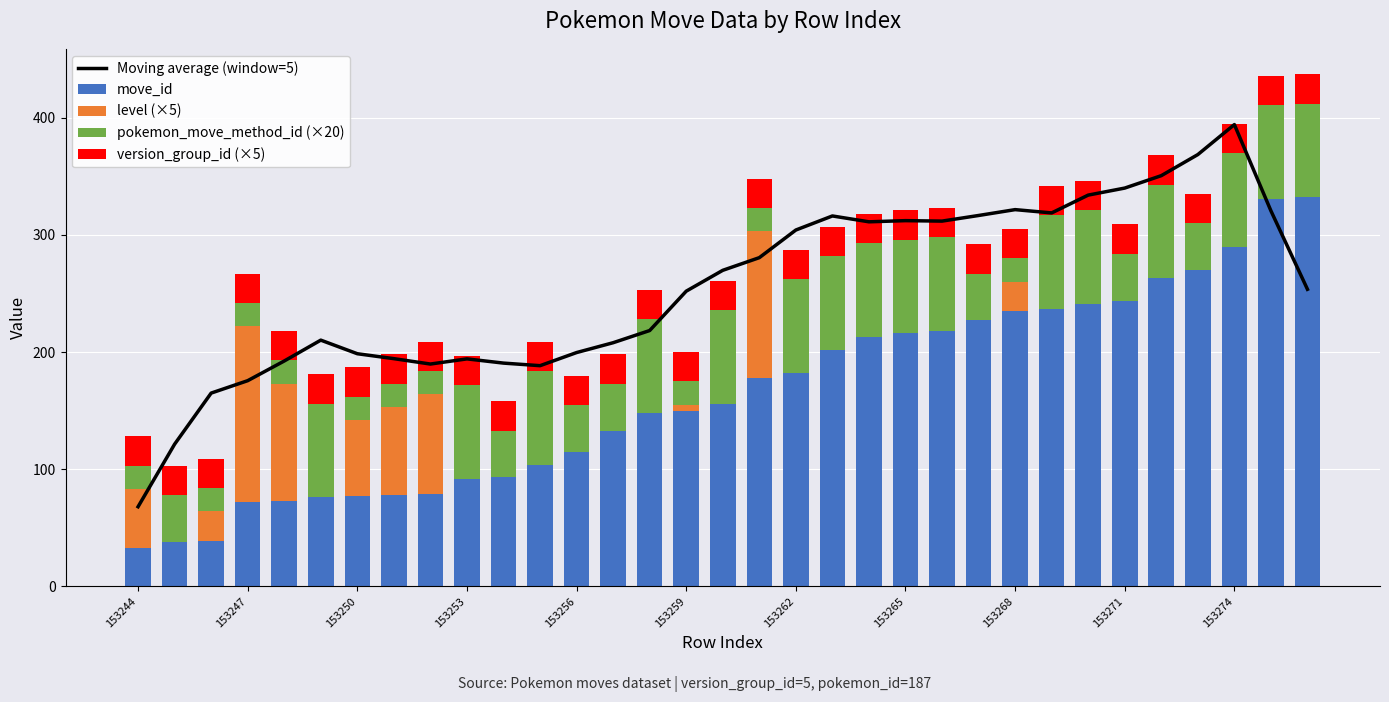

At how many categories does at least one series exceed 350?

3